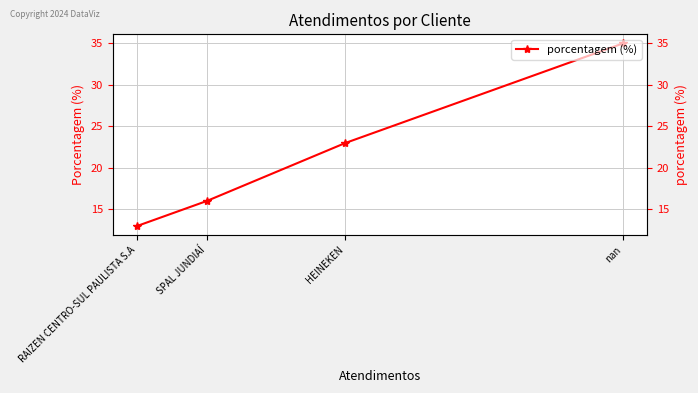

Does the chart display data point markers on the line(s)?

Yes